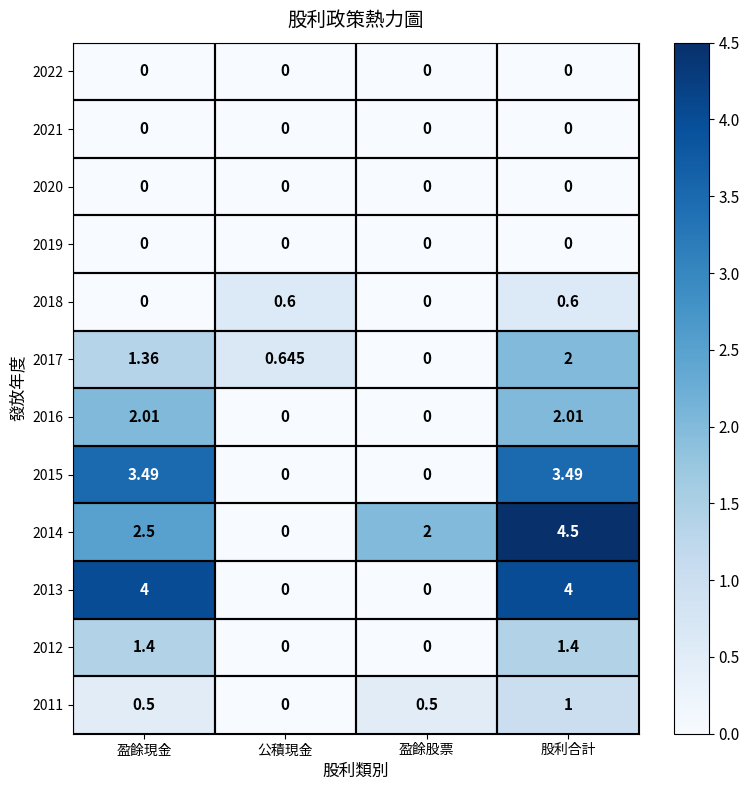

Where is 2017 nearest to the value 1?

公積現金